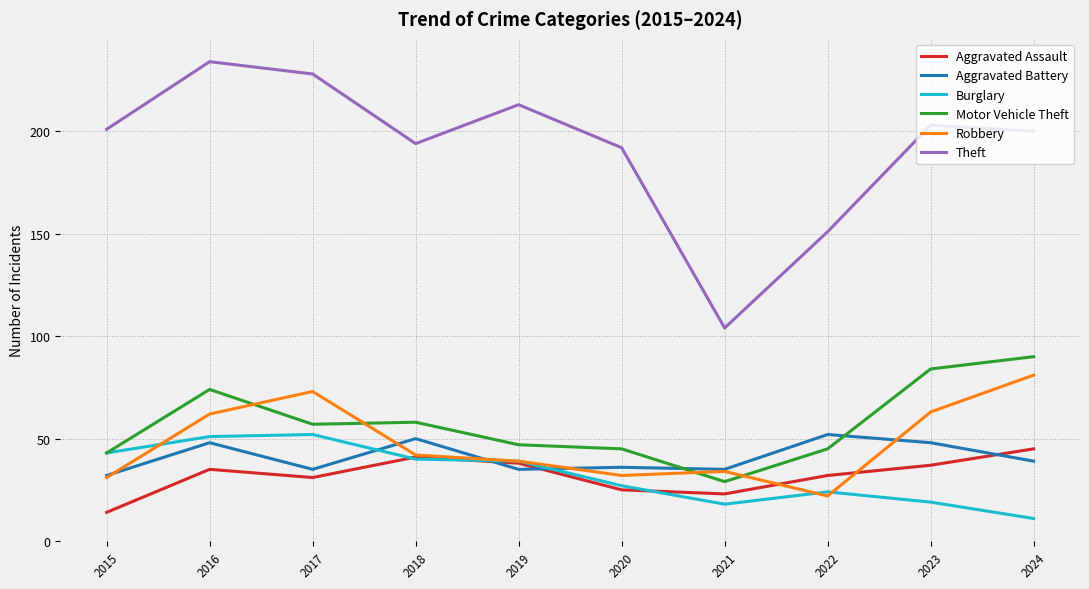

What is the total value across all series at 2023?

454